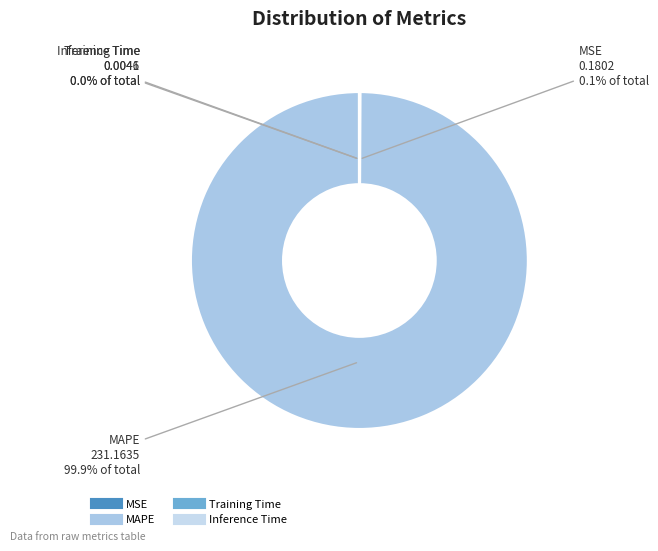

What percentage is NOT represented by MAPE?

0.1%